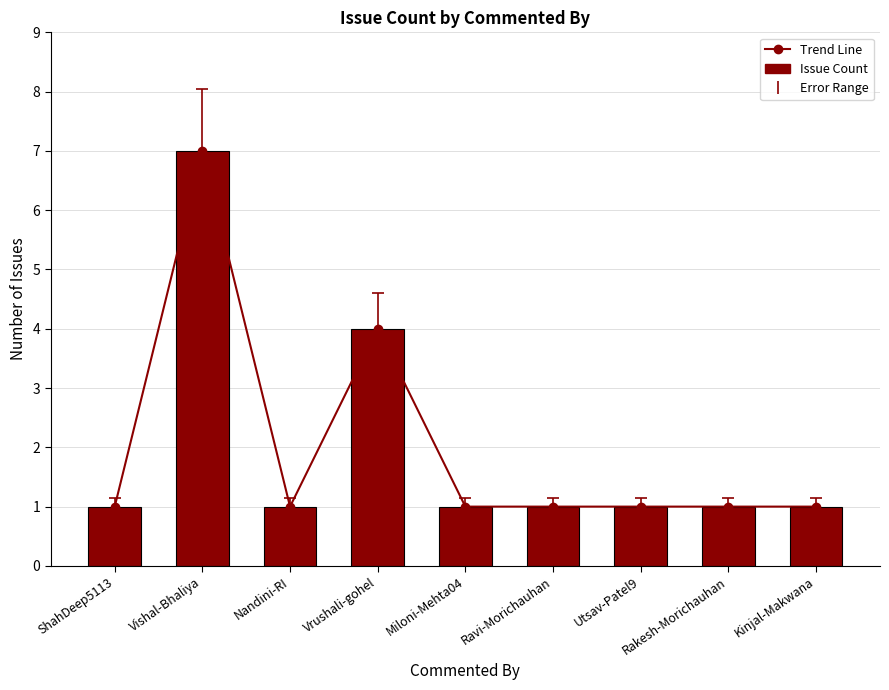

How many data points in Trend Line are above 1?

2